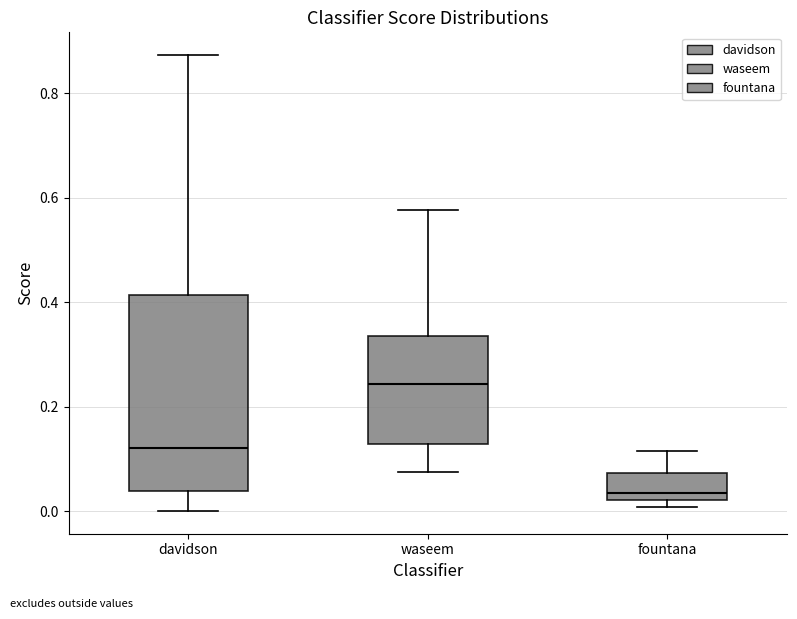

Where is the upper edge of the box for davidson on the y-axis? The values are not printed on the chart, so give them approximately, as read against the axis.

0.42